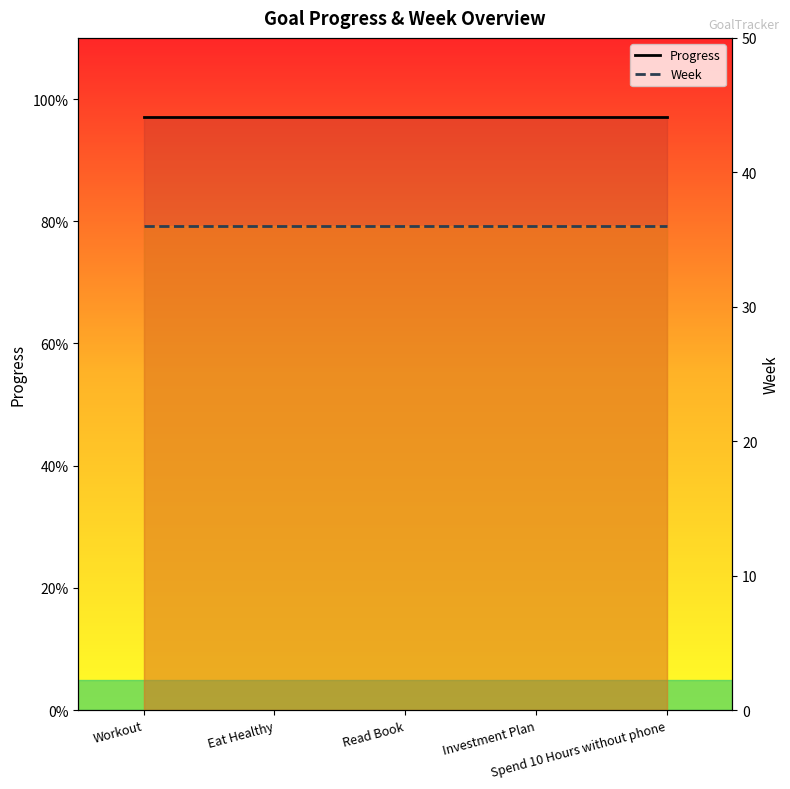

Between Eat Healthy and Read Book, which is larger?

Eat Healthy